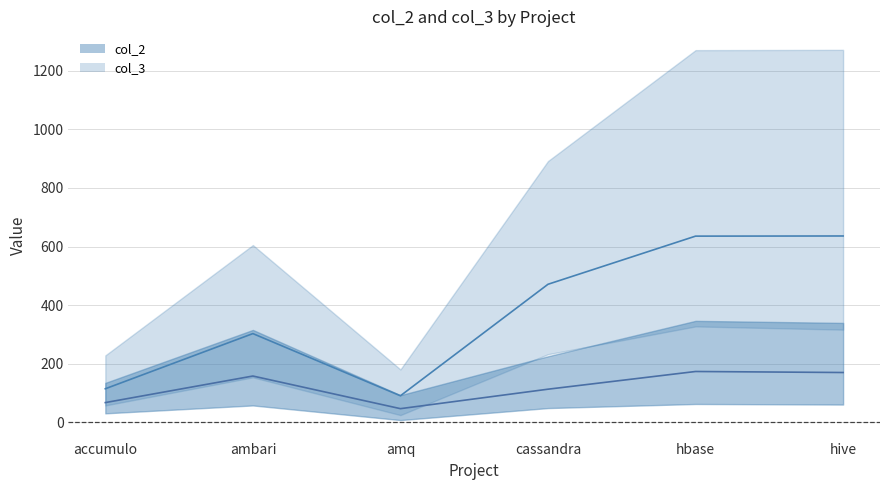

Which has a higher value, ambari or amq?

ambari